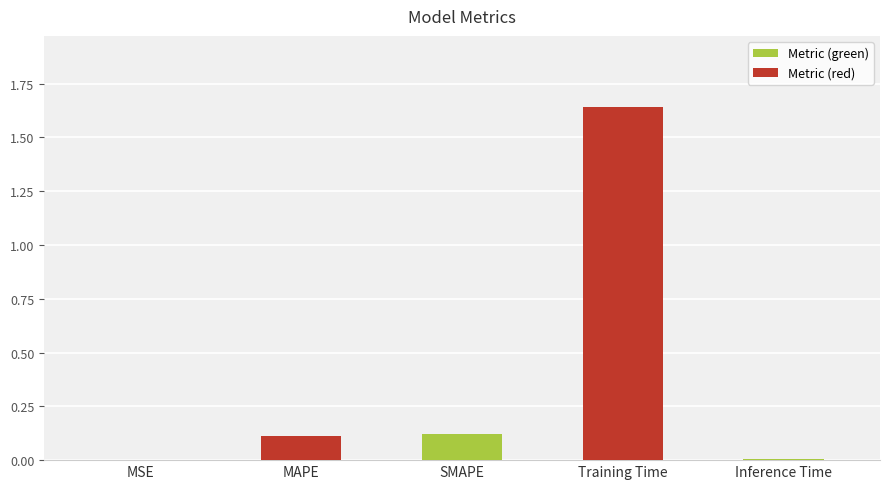

The chart shows a value of 0.6 at Training Time. True or false?

False